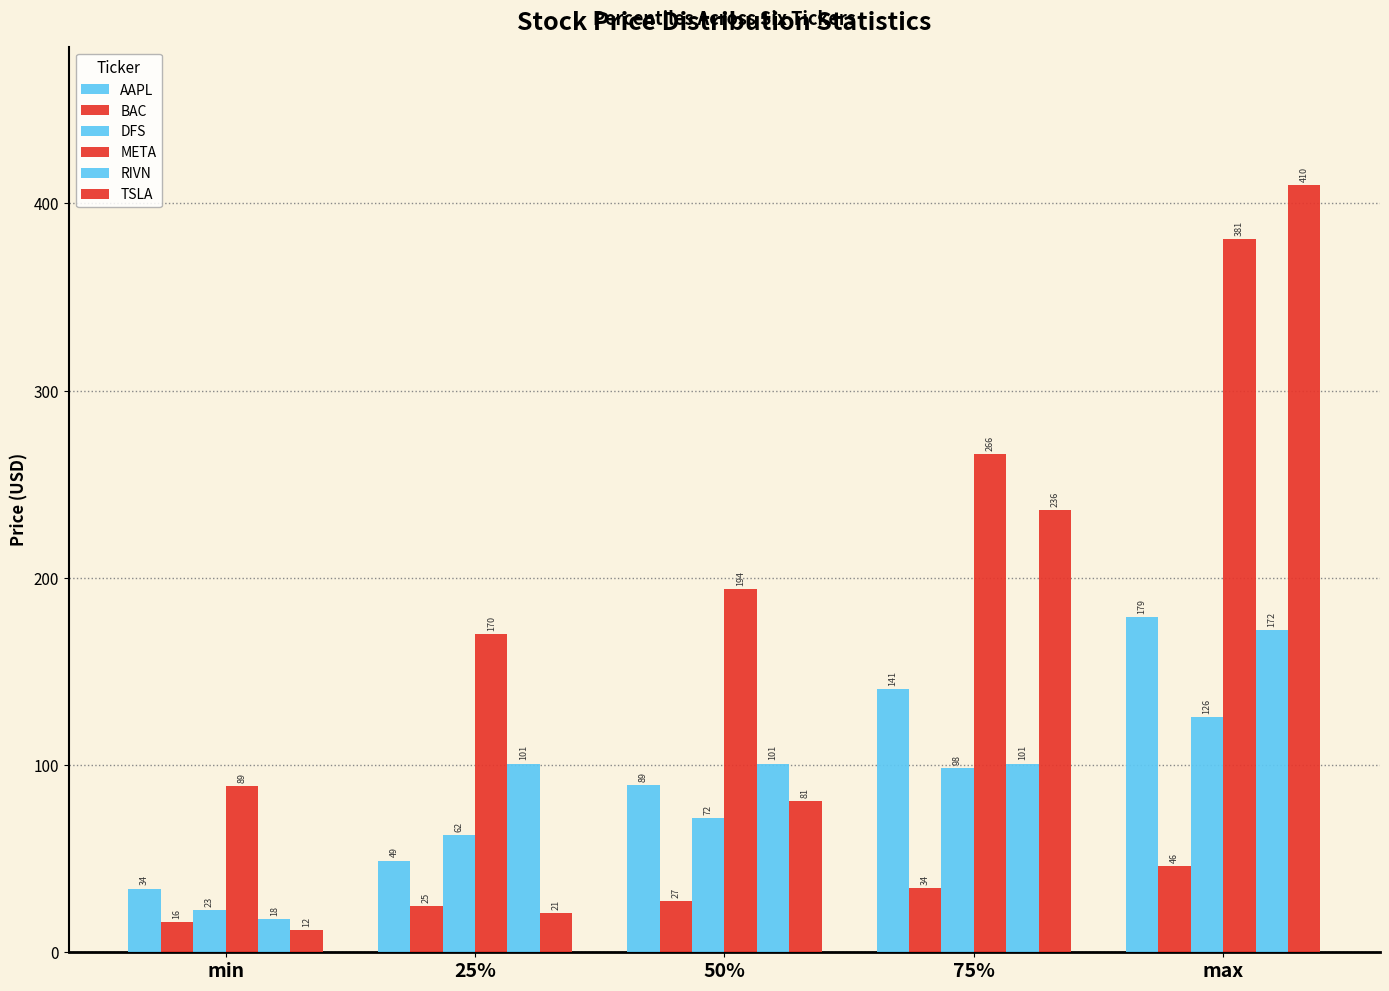

The value of TSLA at max is 191.5. True or false?

False